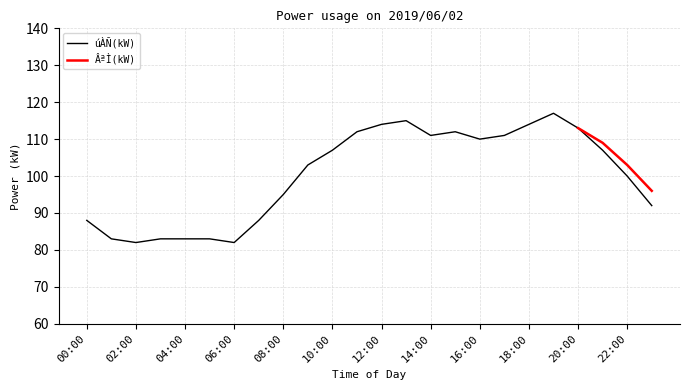

Where is the first local minimum?

02:00